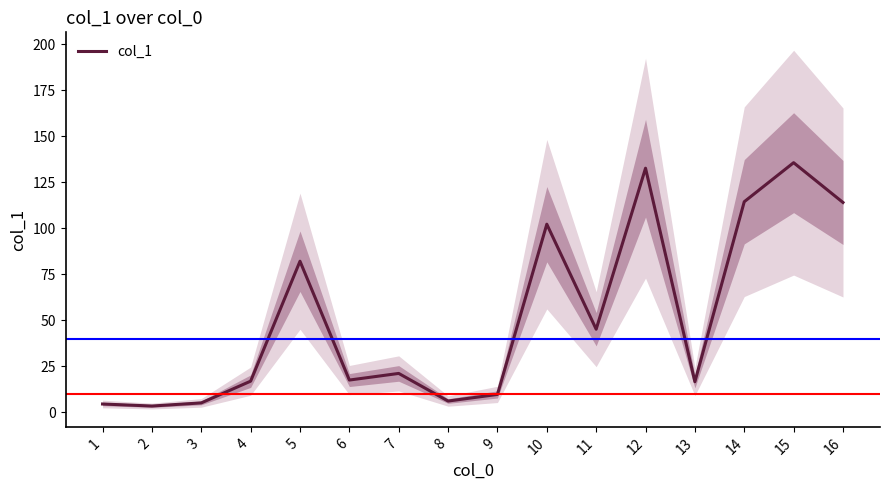

What is the ratio of the value at 14 to the value at 3?

22.0